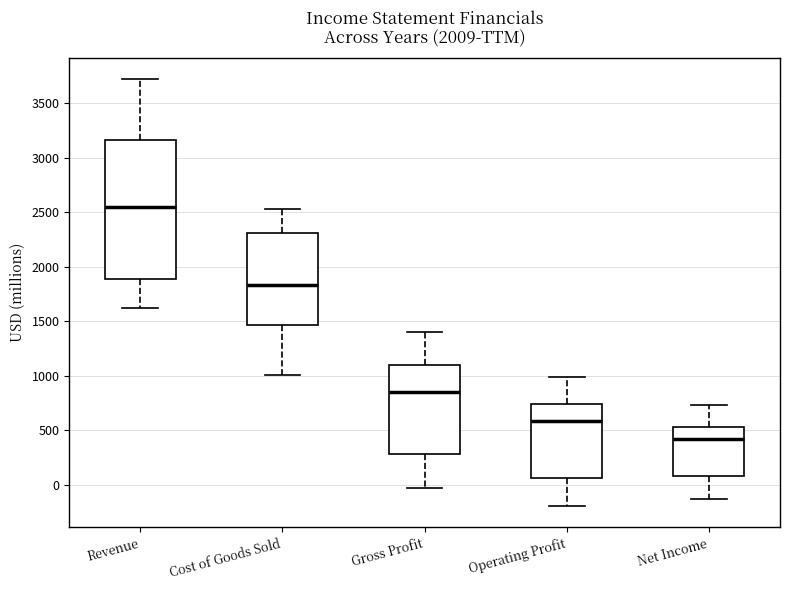

Comparing the boxes themselves (not the whiskers), which one is the tallest?

Revenue